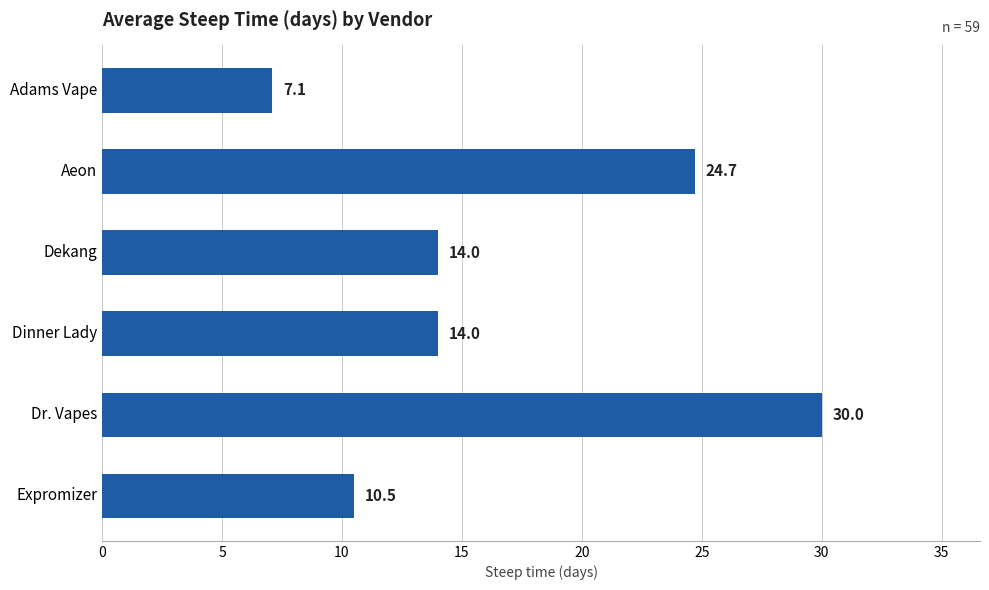

The chart shows a value of 11.3 at Adams Vape. True or false?

False